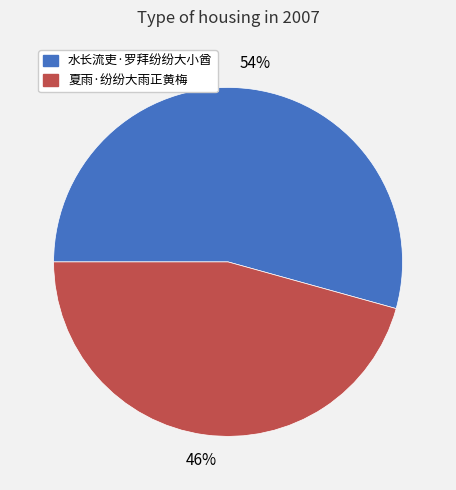

Which category has the biggest portion of the pie?

水长流吏·罗拜纷纷大小酋